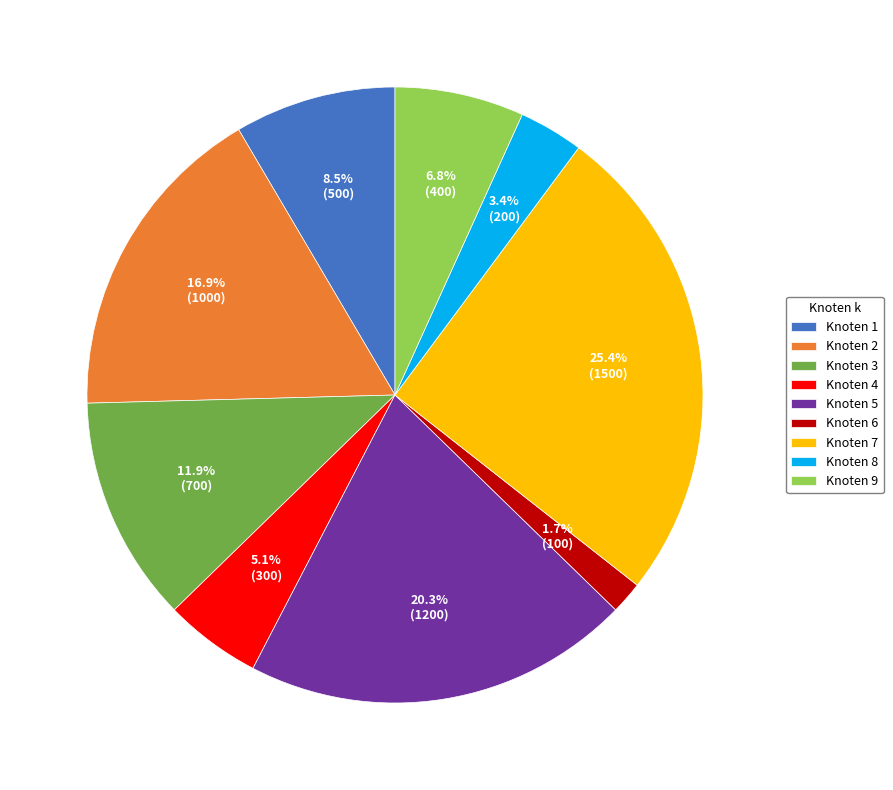

Is there a majority slice in this chart?

No